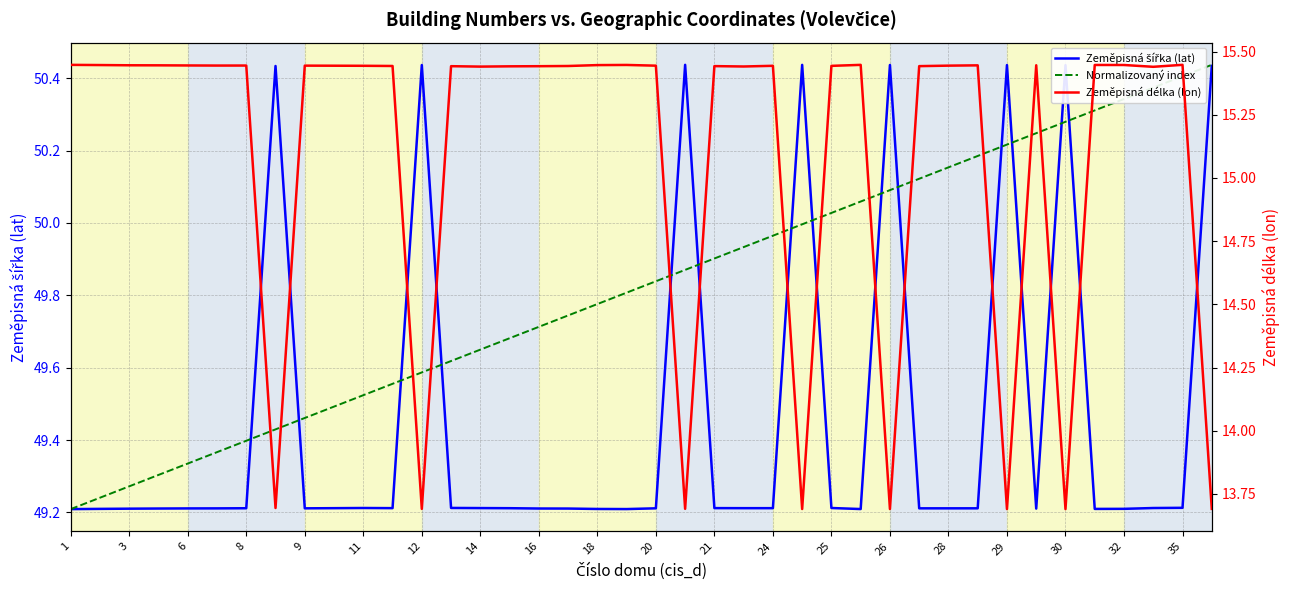

What are all the series names shown in the legend?

Zeměpisná šířka (lat), Normalizovaný index, Zeměpisná délka (lon)